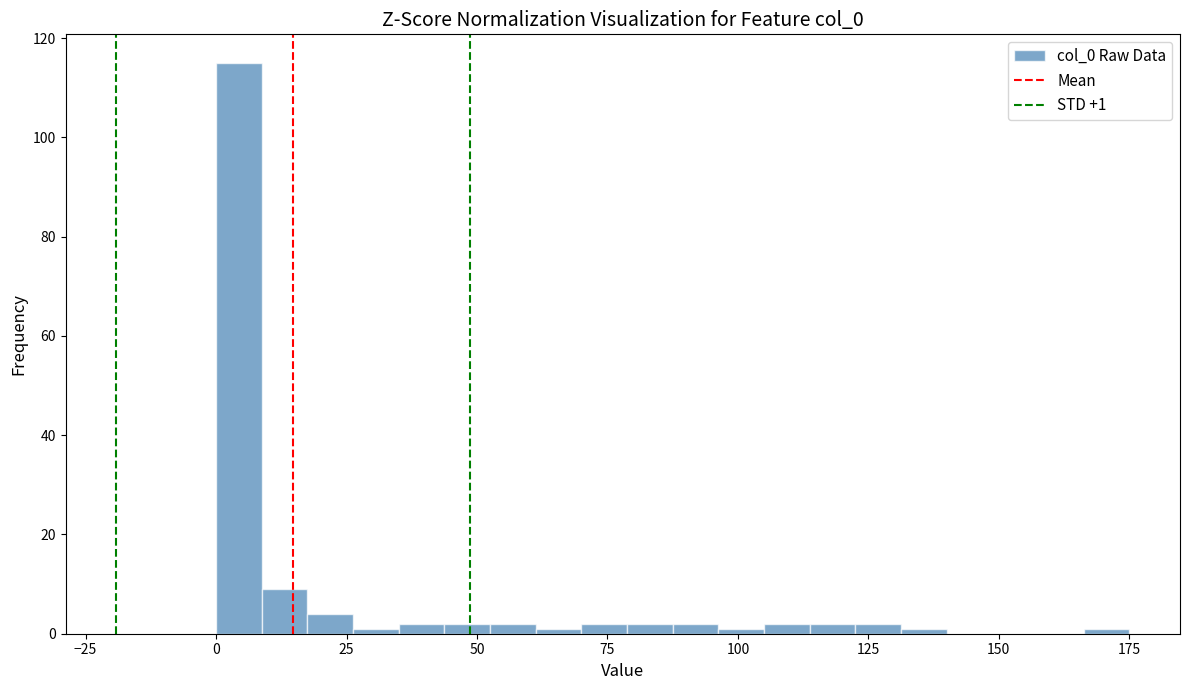

Around what value on the x-axis is the tallest bar? Give the approximate position of its centre, as read against the axis.

5